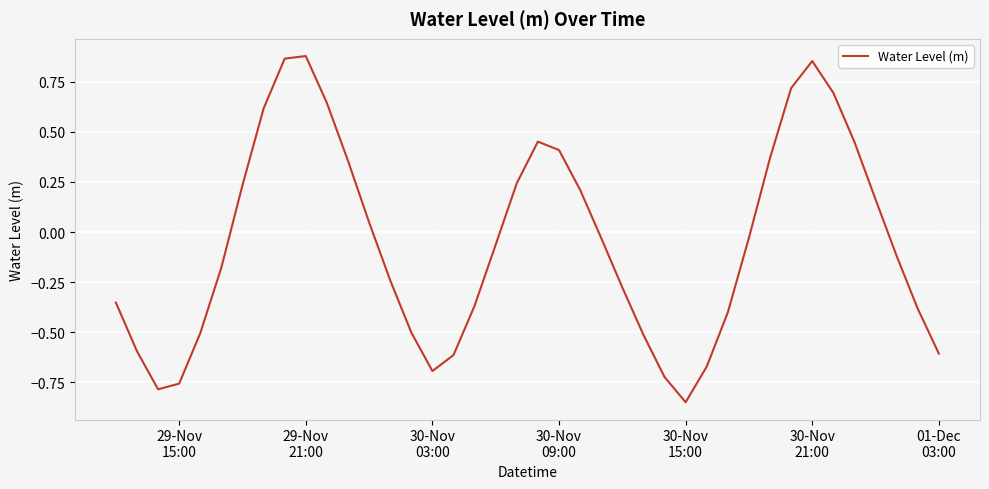

Is this an area chart (filled region under the line)?

No